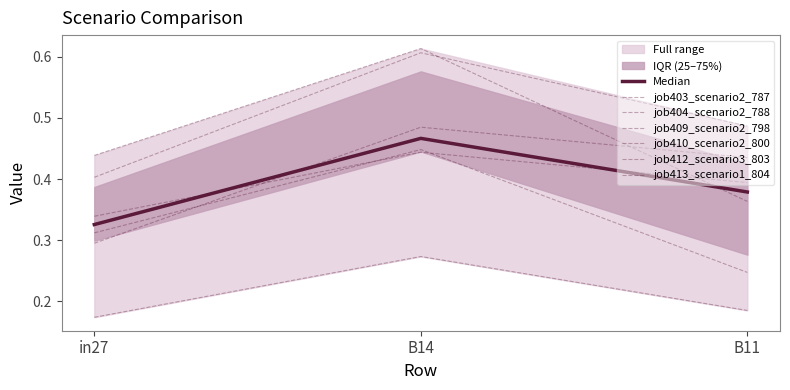

Which series changed the most between B14 and B11?

job403_scenario2_787